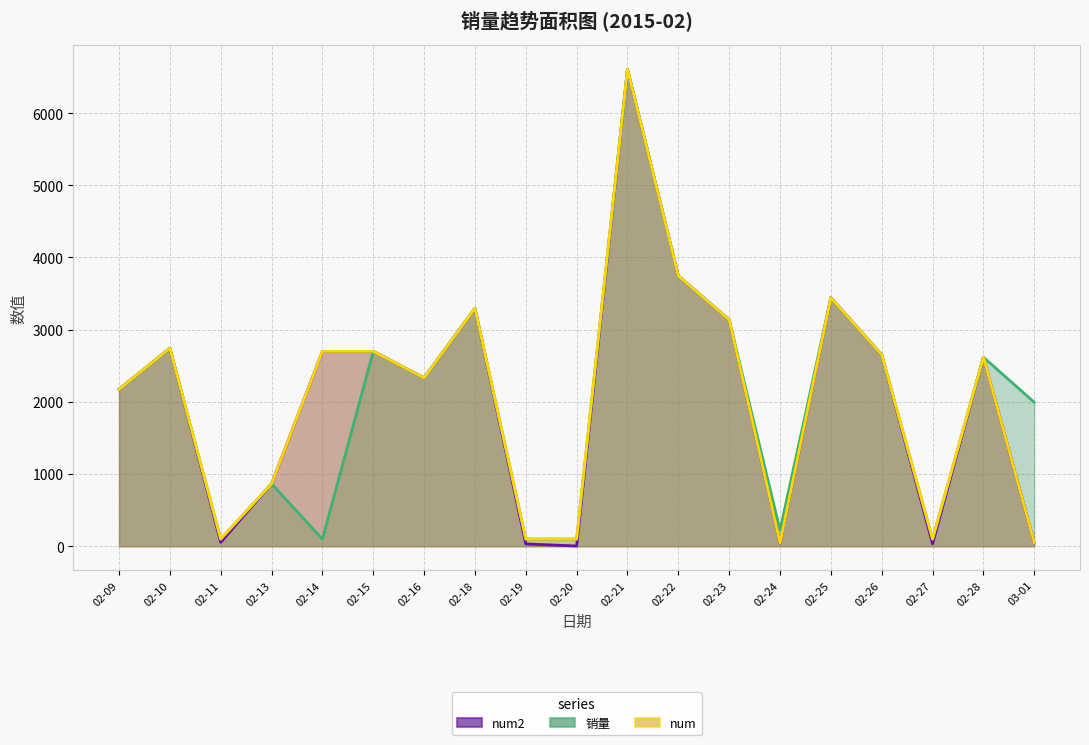

True or false: num and num2 cross at least once.

False